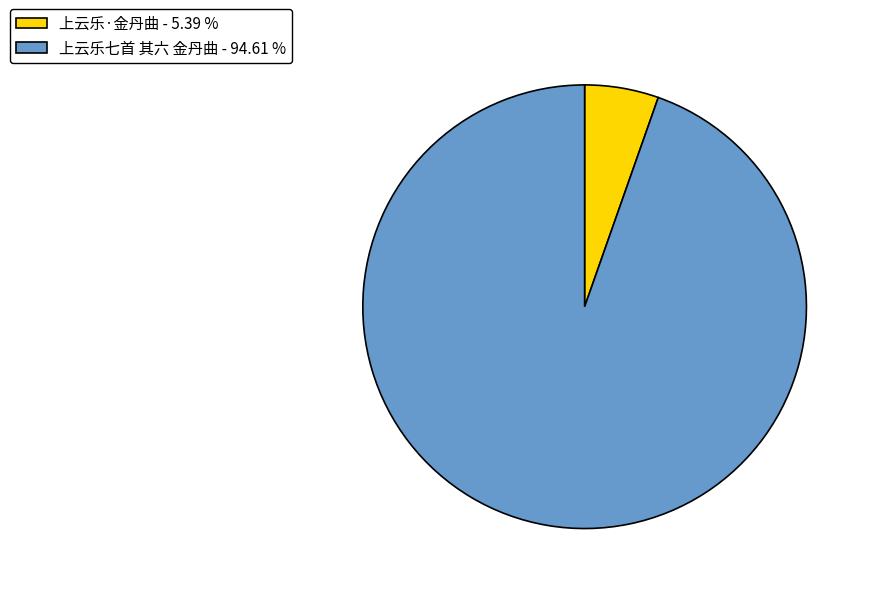

The 上云乐七首 其六 金丹曲 slice represents 99% of the pie. True or false?

False